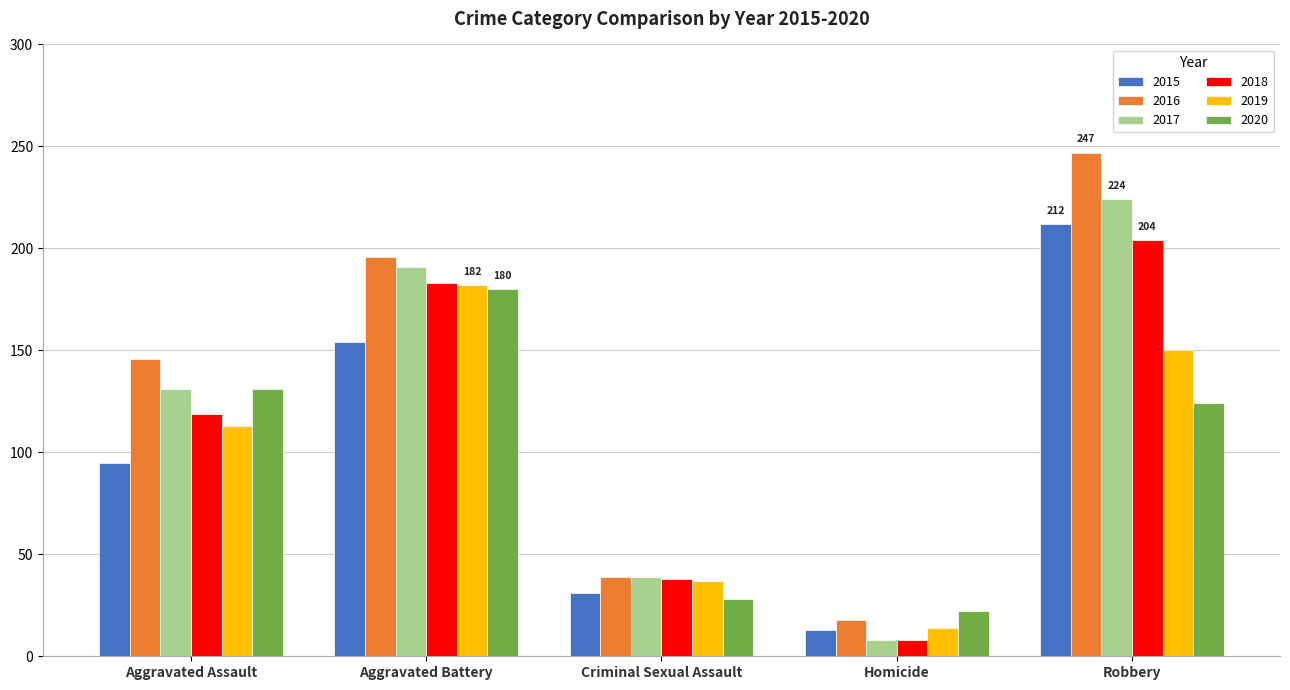

How many categories are shown in the chart?

5